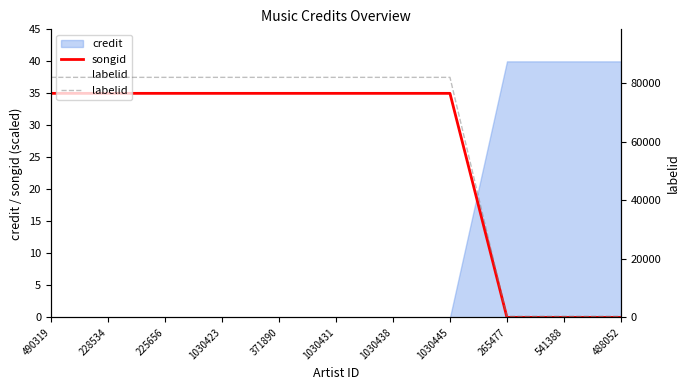

What is the difference between the highest and lowest values at 488052?

388